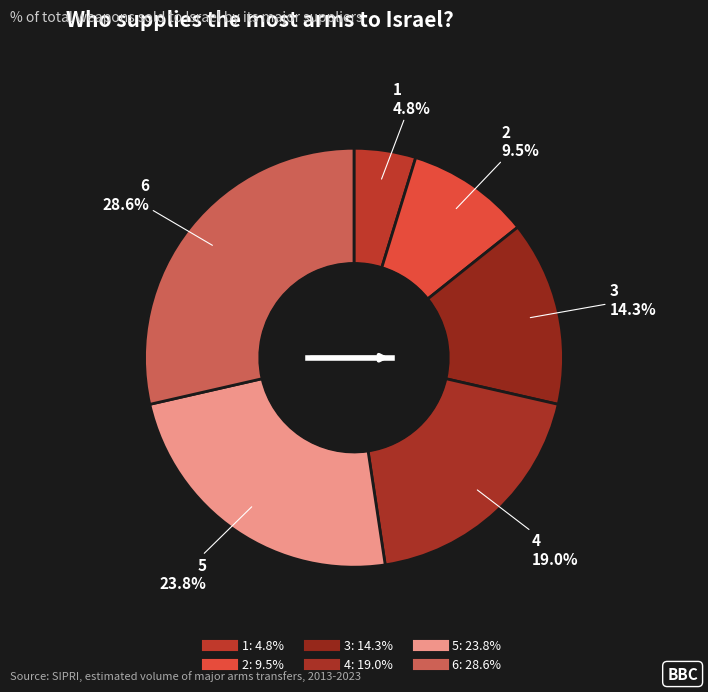

How many slices are in this pie chart?

6